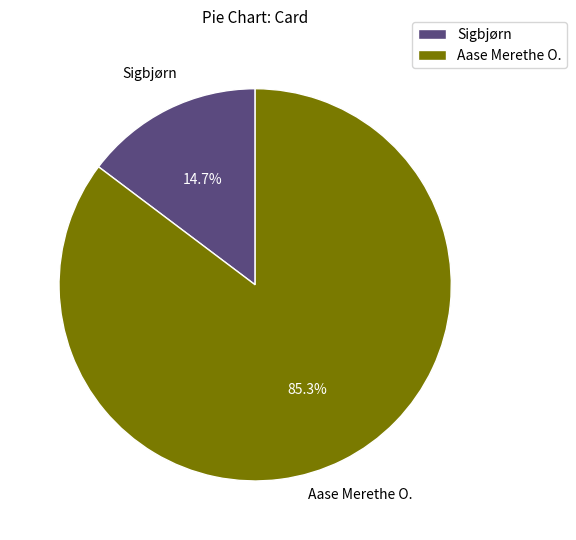

What is the total percentage of Sigbjørn and Aase Merethe O.?

100.0%